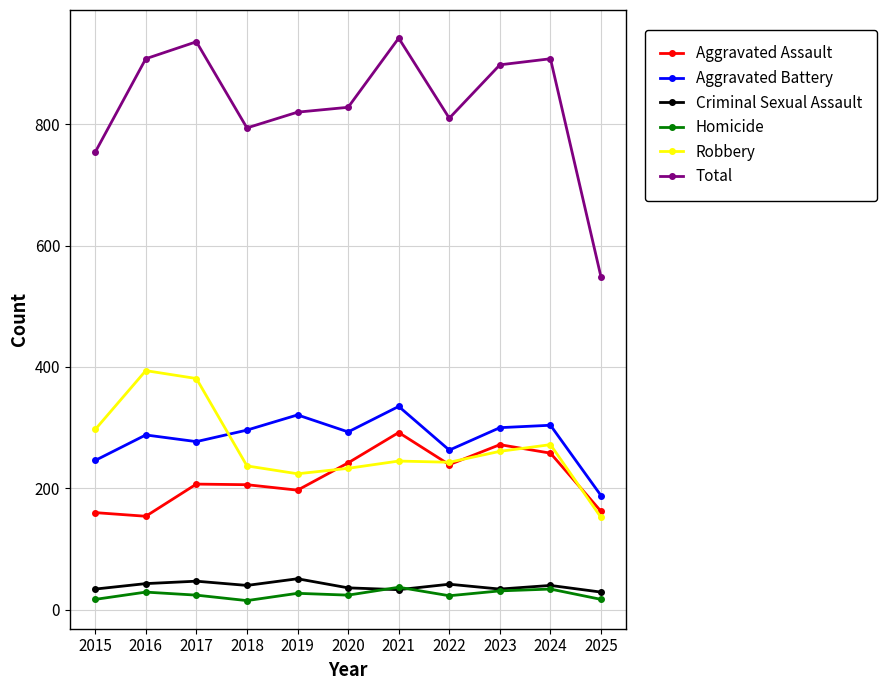

True or false: Homicide has a value of 17 at 2025.

True